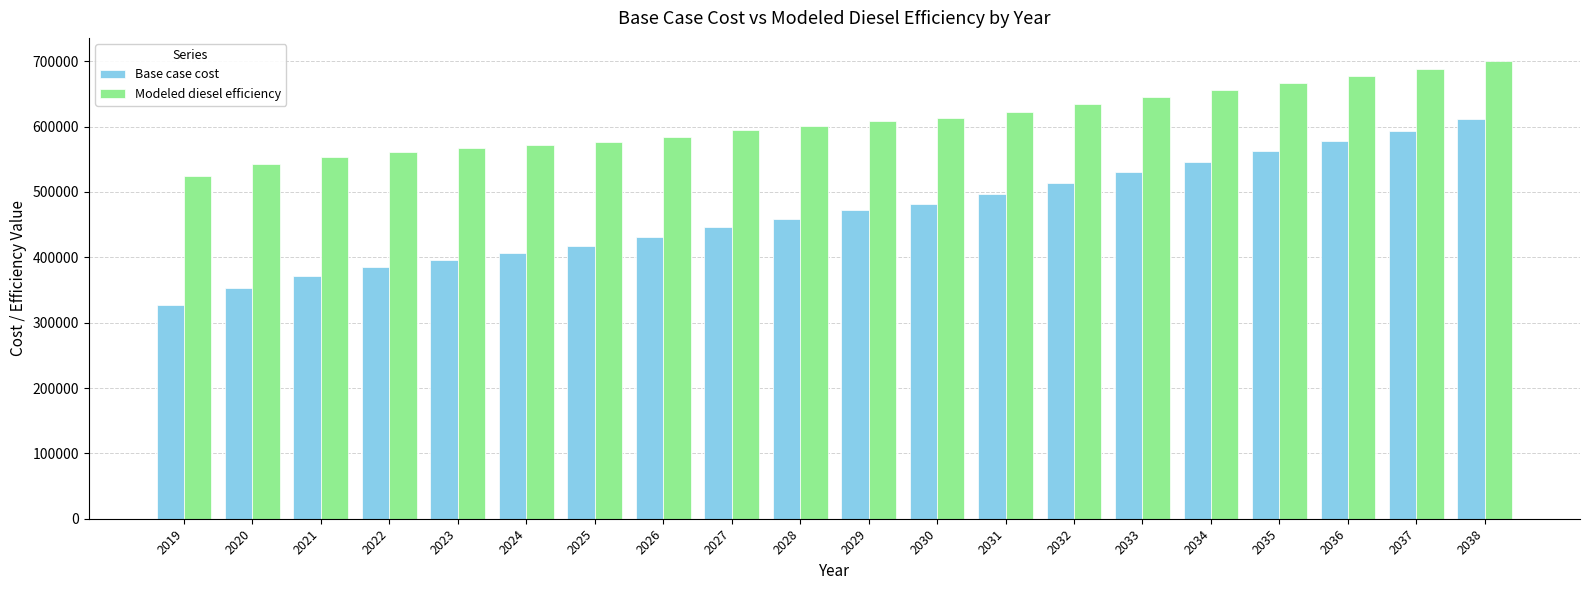

Rank the series by their maximum value, from lowest to highest.

Base case cost, Modeled diesel efficiency